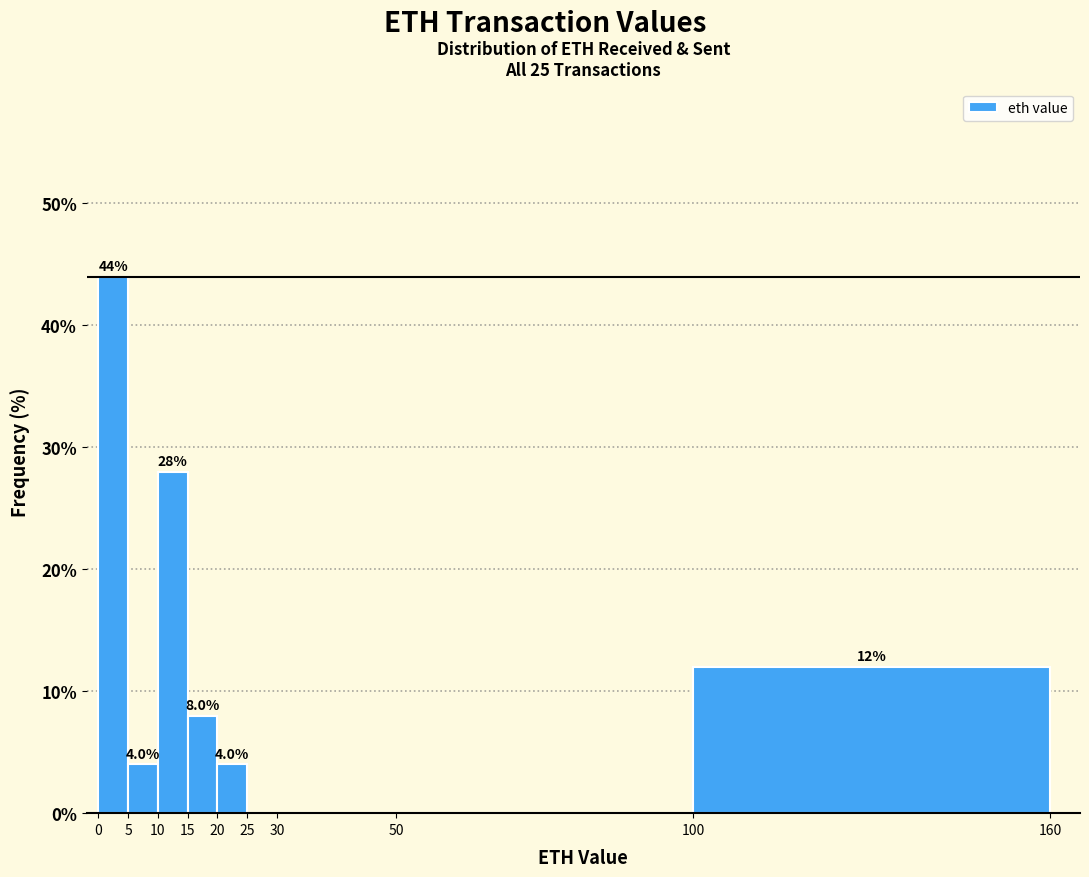

Over which range of the x-axis is the bar tallest?

0 to 5